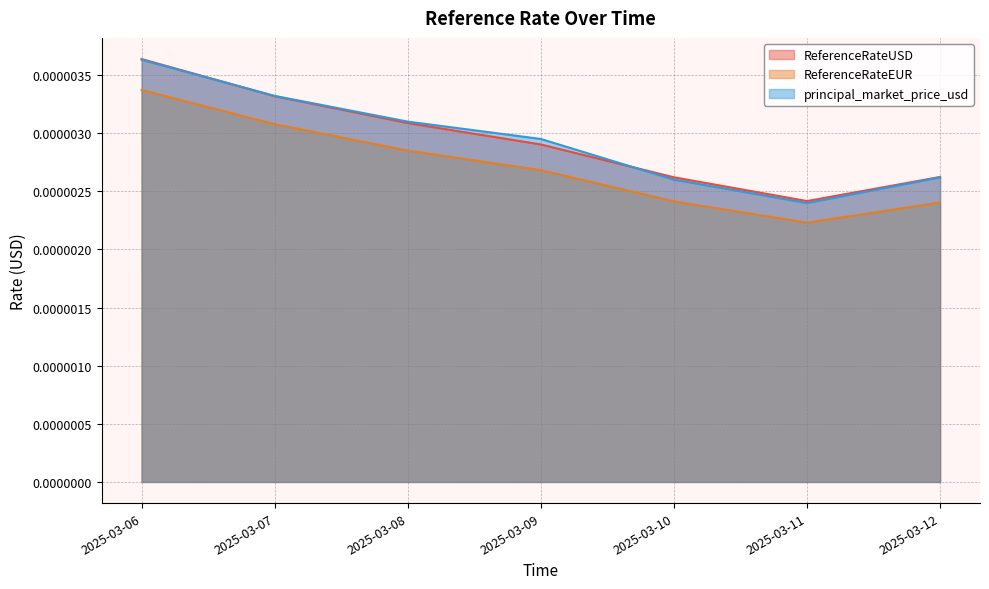

What are all the series names shown in the legend?

ReferenceRateUSD, ReferenceRateEUR, principal_market_price_usd